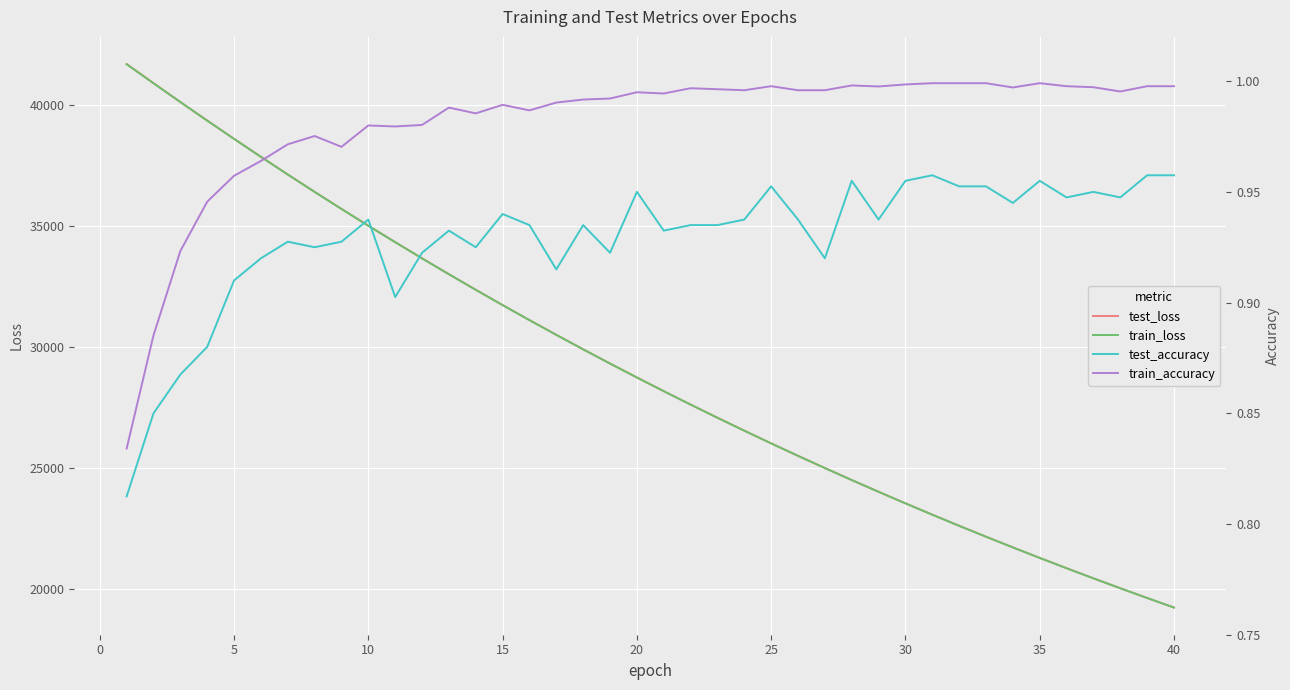

The value of train_loss at 35 is 21301.1. True or false?

True